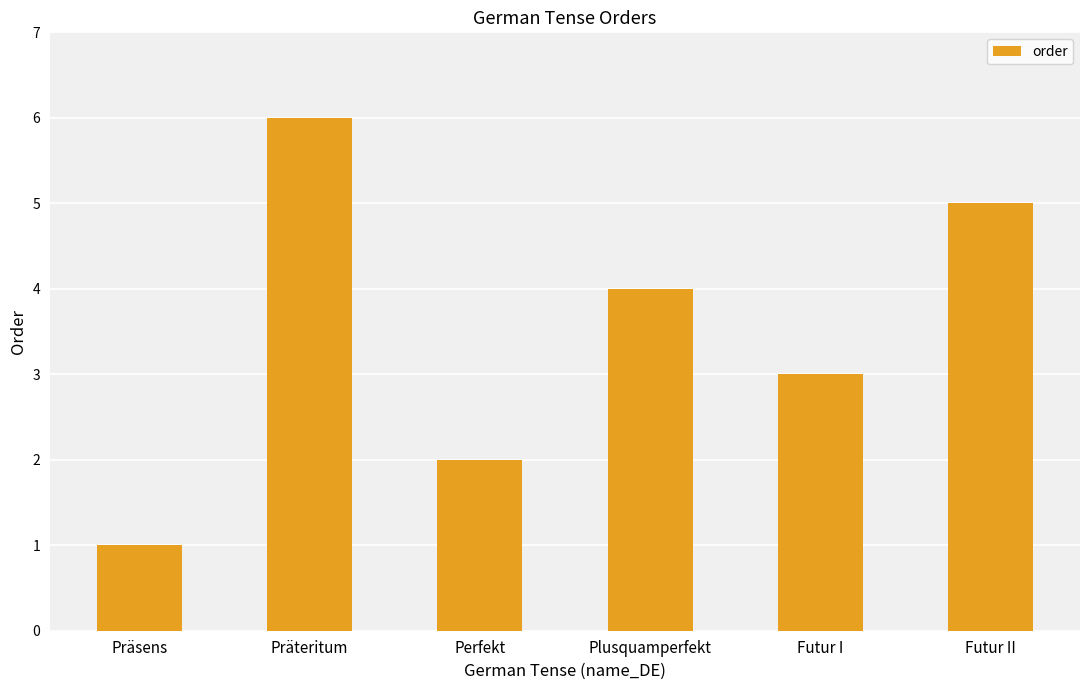

Which category has the highest value across all series?

Präteritum